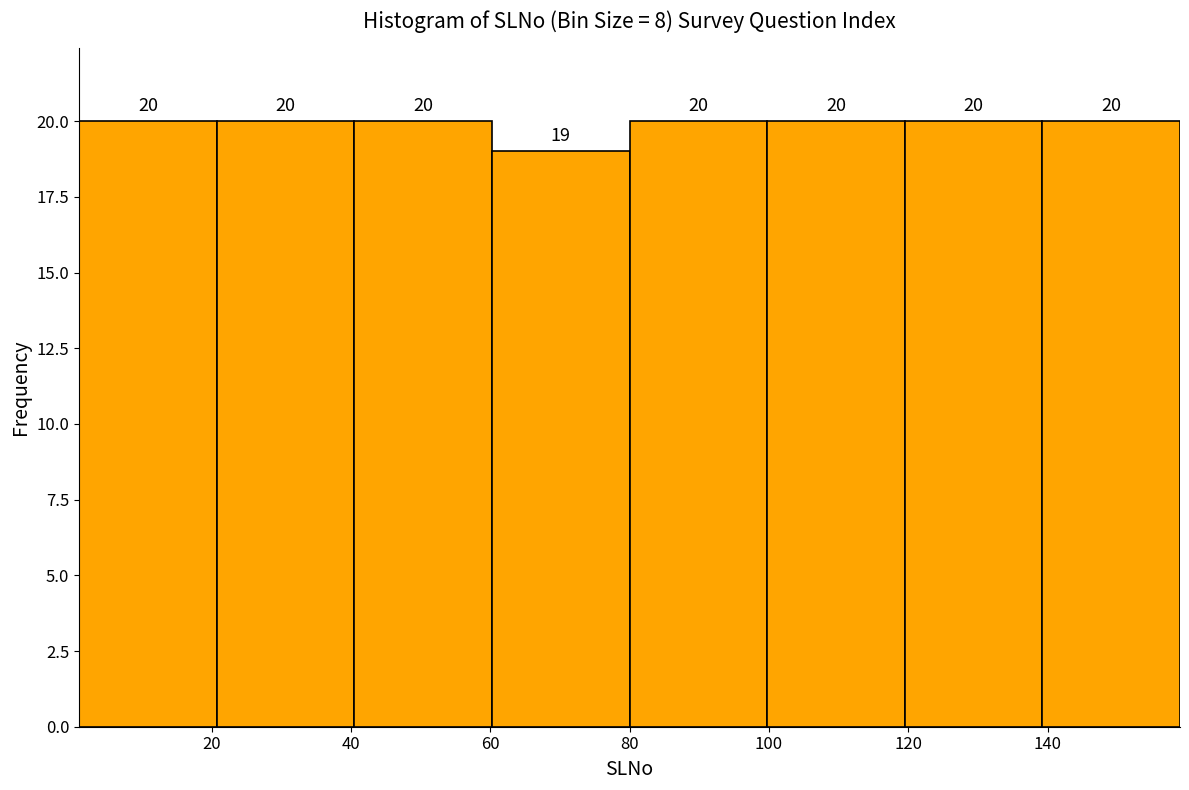

How tall is the bar that spans 80 to 100 on the x-axis? The bar edges are not printed on the chart, so give them approximately, as read against the axis.

20